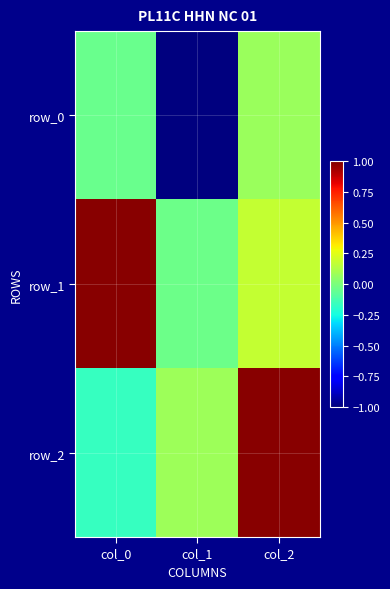

At which category is the sum across all series the highest?

col_2